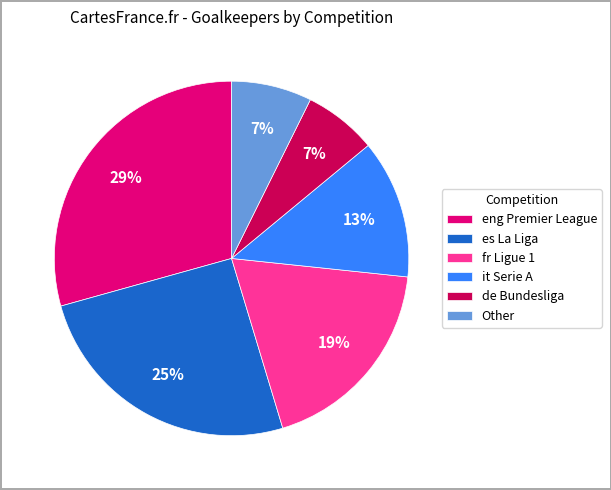

Is the sum of es La Liga and fr Ligue 1 greater than half?

No